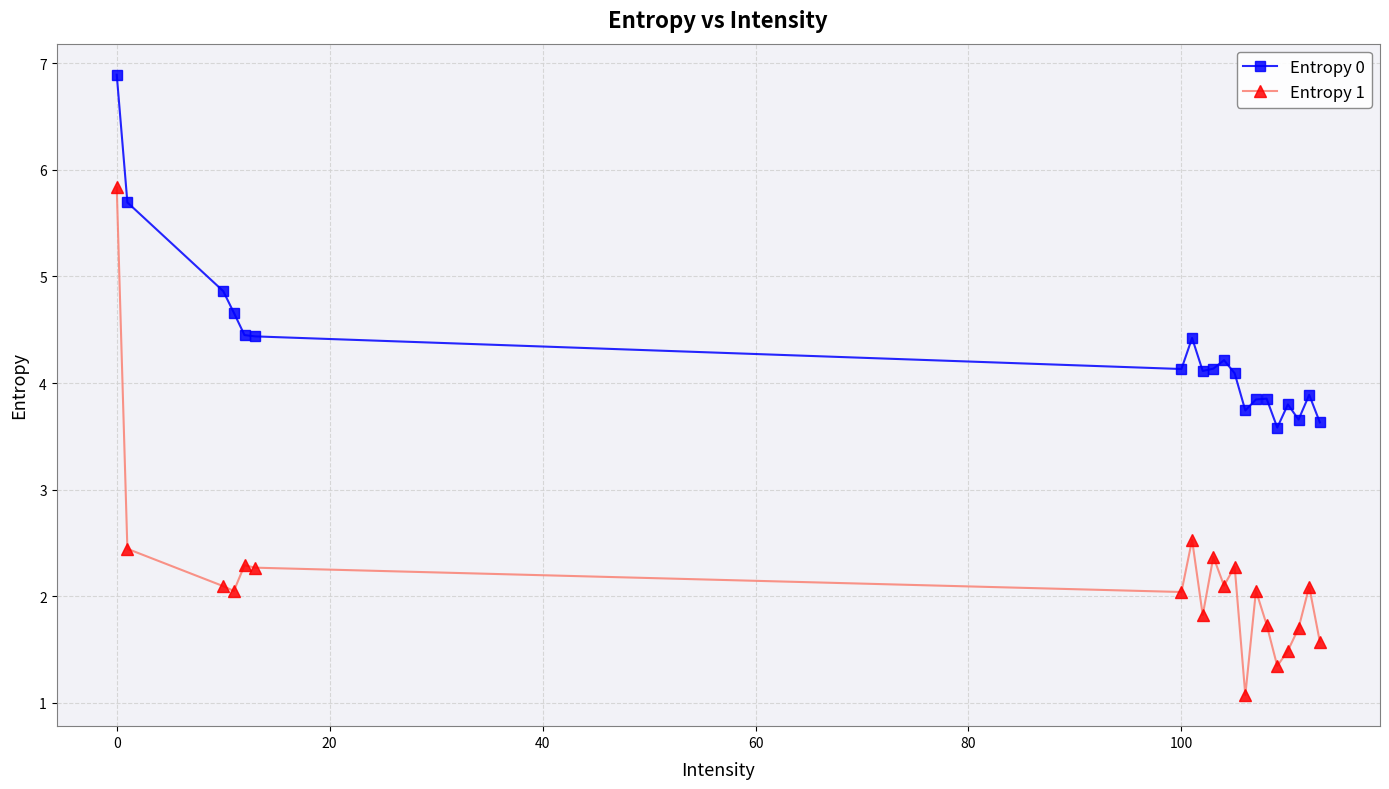

How many values in the Entropy 1 series exceed 2?

13